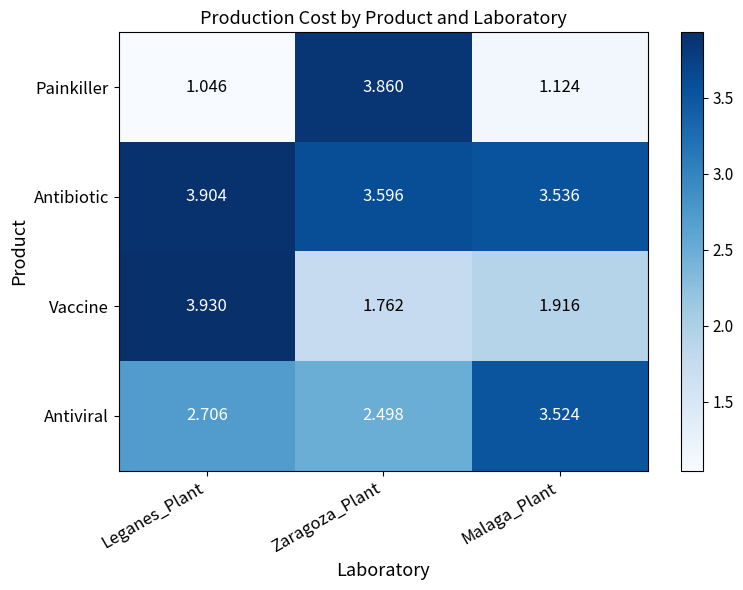

List the series in order of their peak value, highest first.

Vaccine, Antibiotic, Painkiller, Antiviral